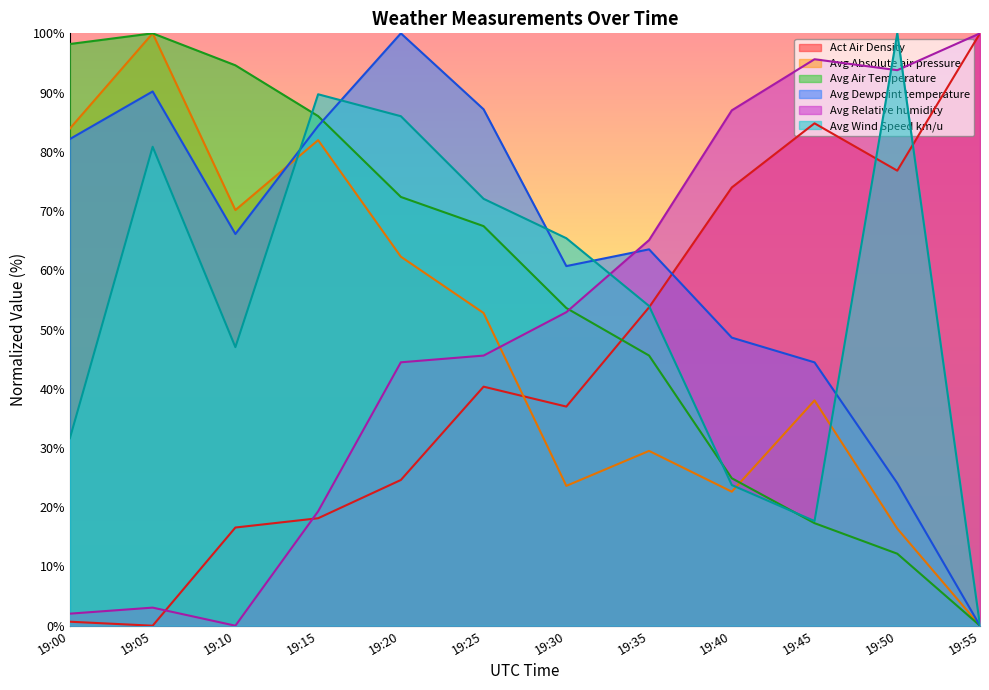

The value of Act Air Density at 19:55 is 100.0. True or false?

True